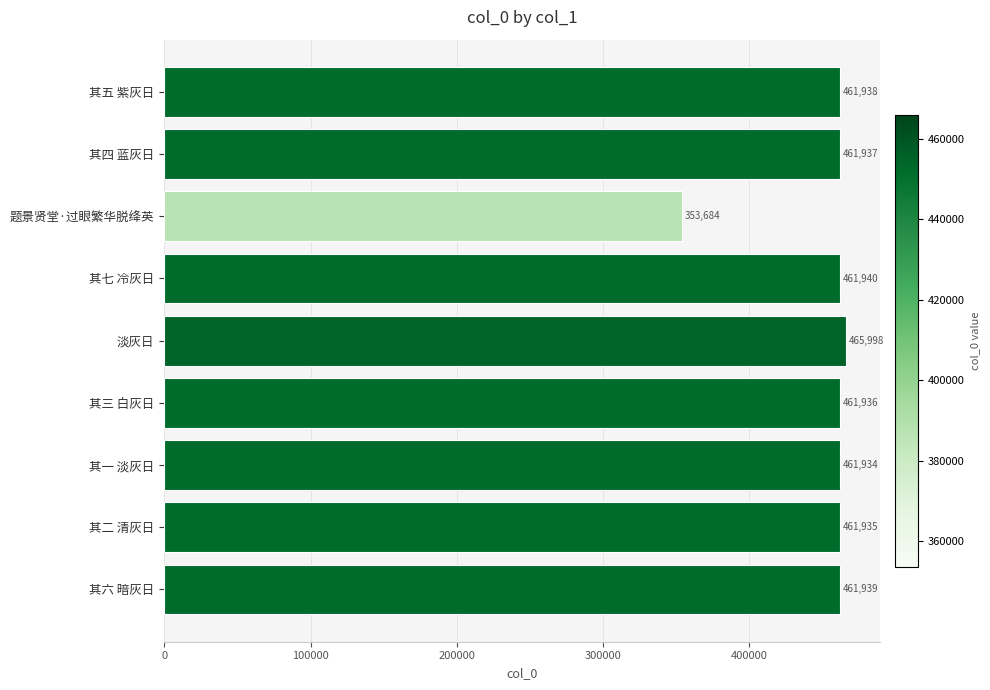

What is the label of the 2nd bar from the top?

其四 蓝灰日